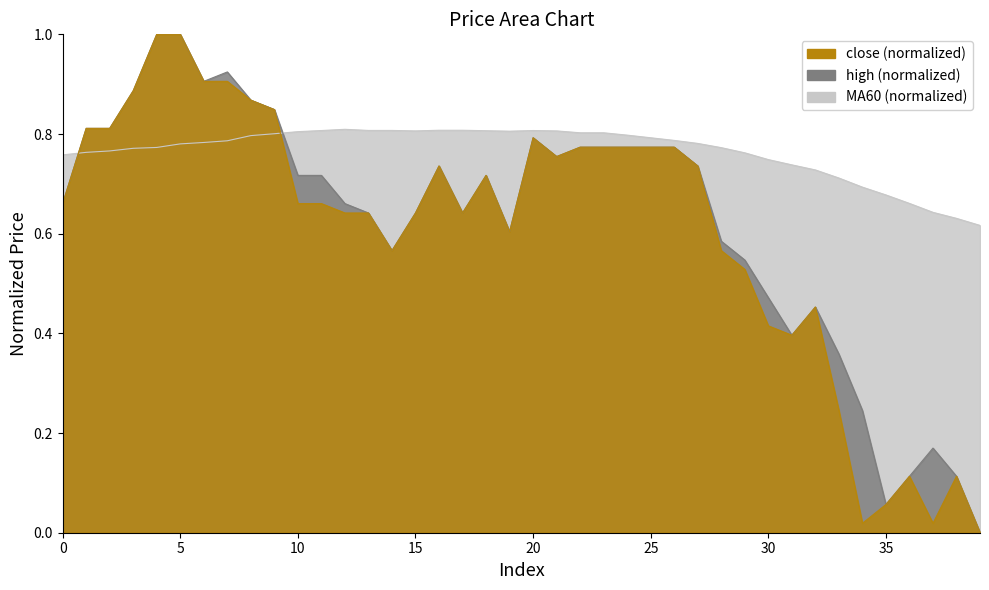

How many interior local peaks does the close series have?

6